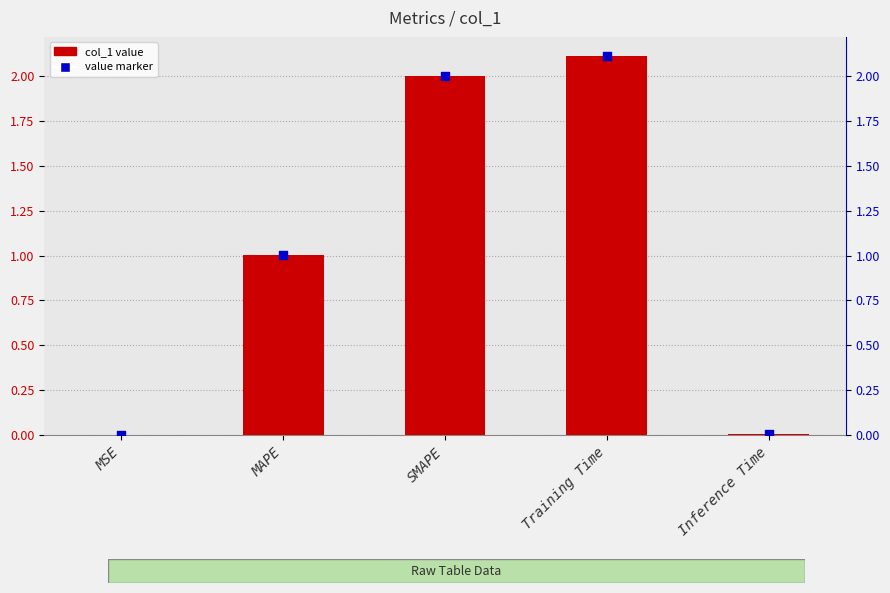

What are all the series names shown in the legend?

col_1 value, value marker